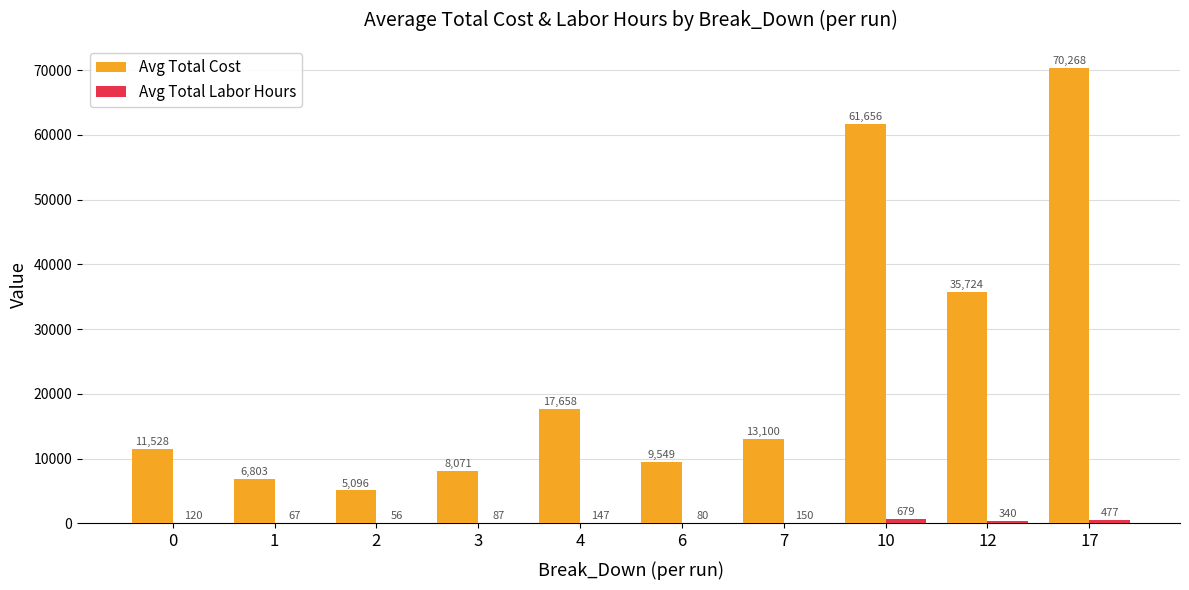

How many groups of bars are there?

10